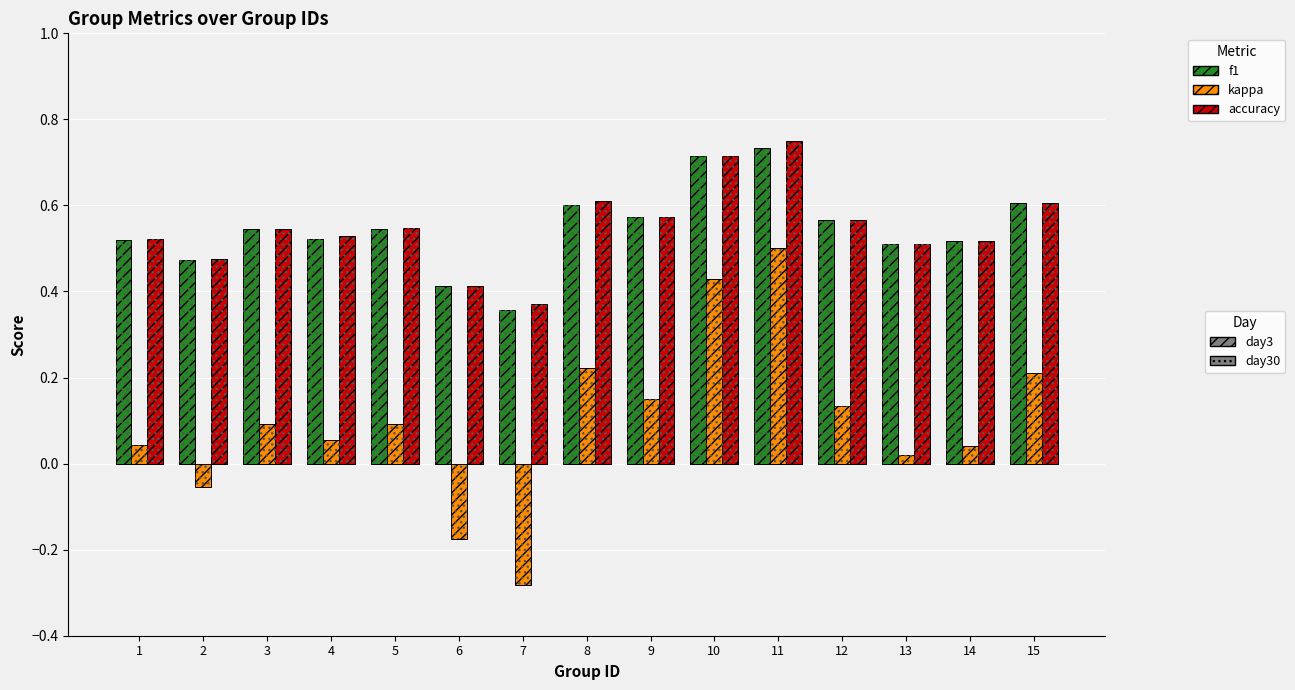

What is the sum of the accuracy values at 6 and 5?

1.0